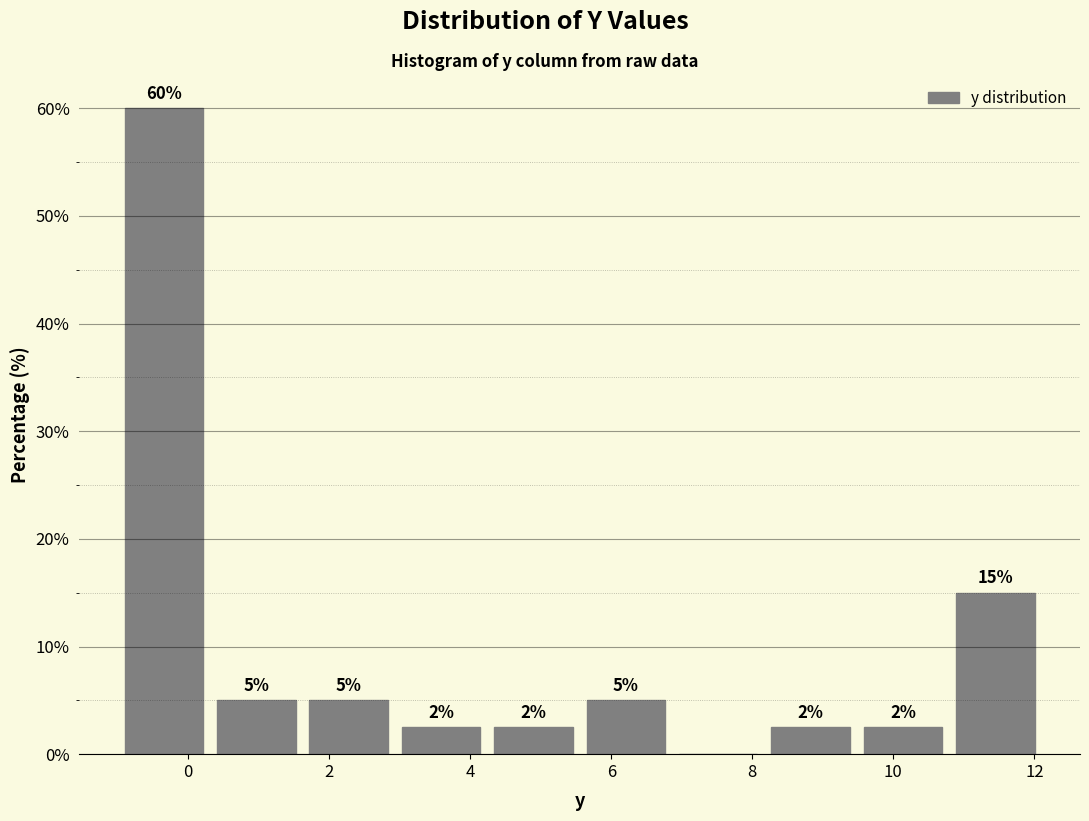

Which range on the x-axis has the tallest bar?

-1.0 to 0.4